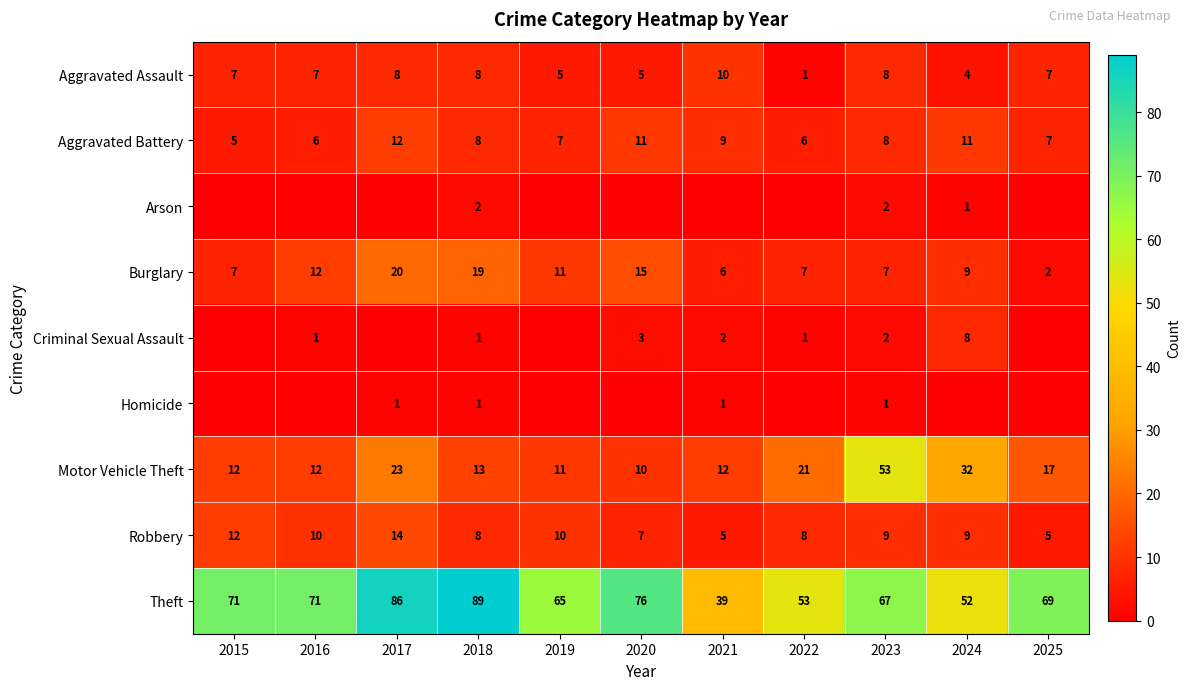

At which label does Aggravated Battery first exceed 8?

2017